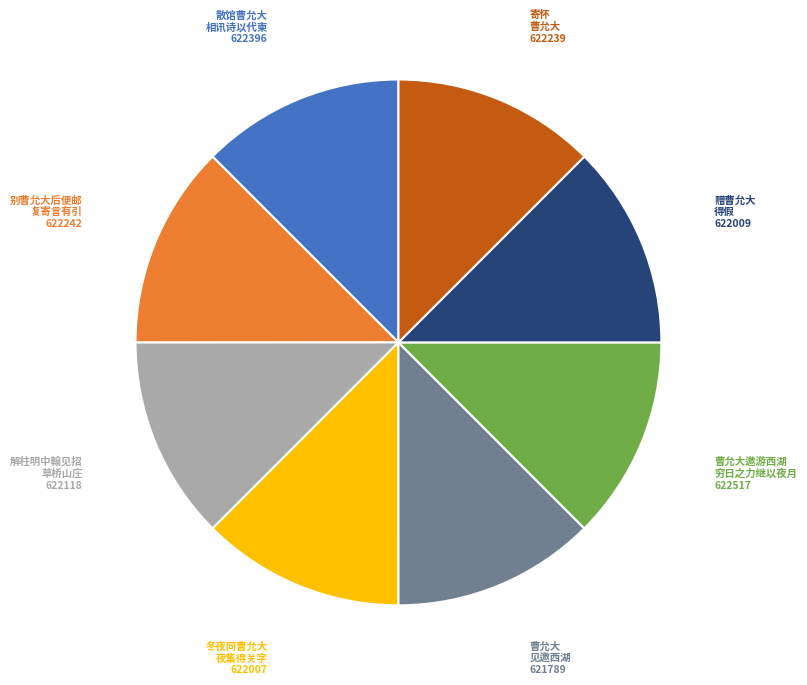

Do 寄怀 曹允大 622239 and 散馆曹允大 相讯诗以代柬 622396 together represent more than half of the pie?

No